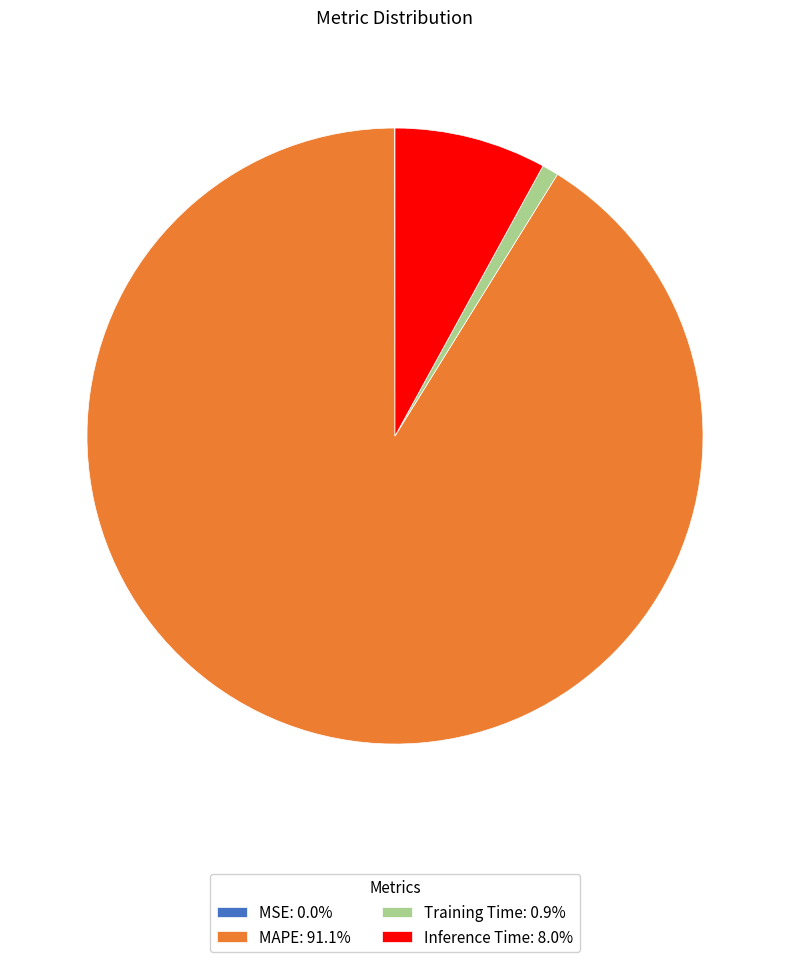

Combined, do Training Time: 0.9% and Inference Time: 8.0% account for over 50%?

No